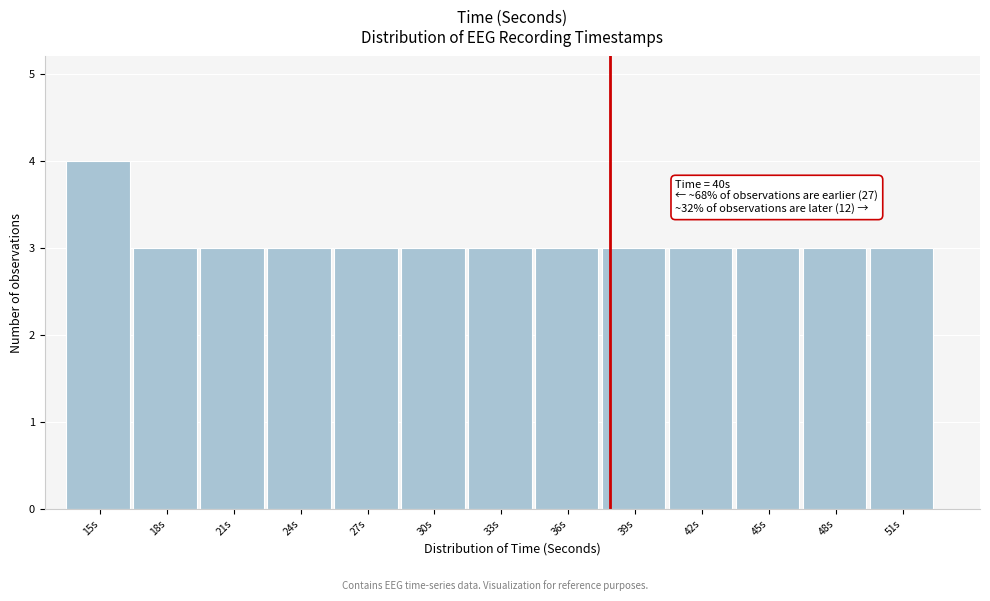

Reading left to right, what are all the values shown in this chart?

15s=4	18s=3	21s=3	24s=3	27s=3	30s=3	33s=3	36s=3	39s=3	42s=3	45s=3	48s=3	51s=3